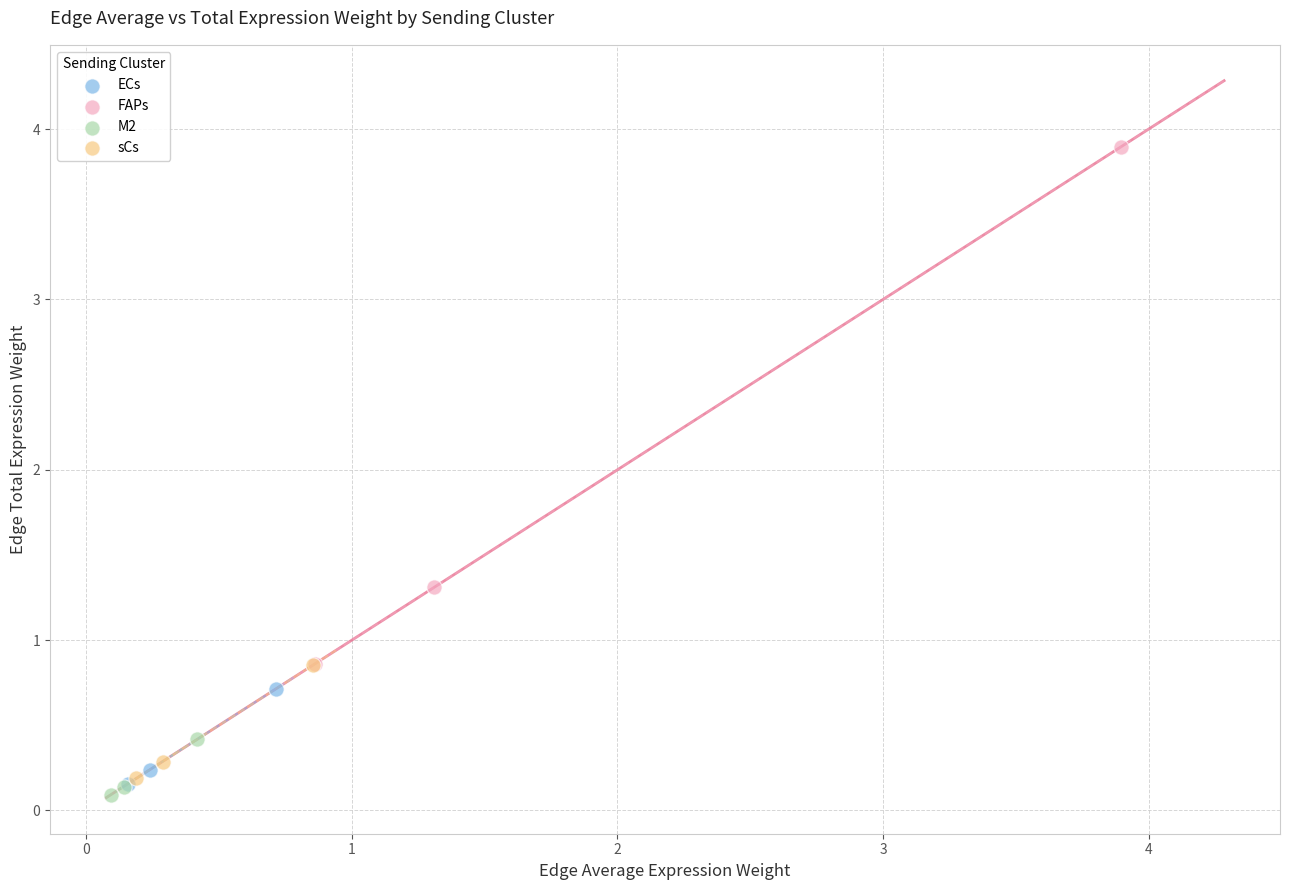

Which series has the widest spread of Y values?

FAPs